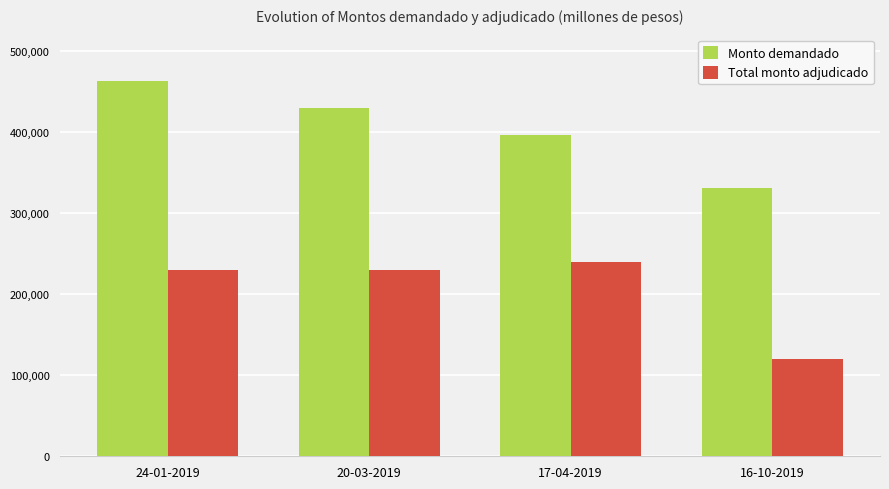

Reading right to left, extract all data points from this chart.

Monto demandado: 330600	396800	429400	462400
Total monto adjudicado: 119600	240000	230000	230000